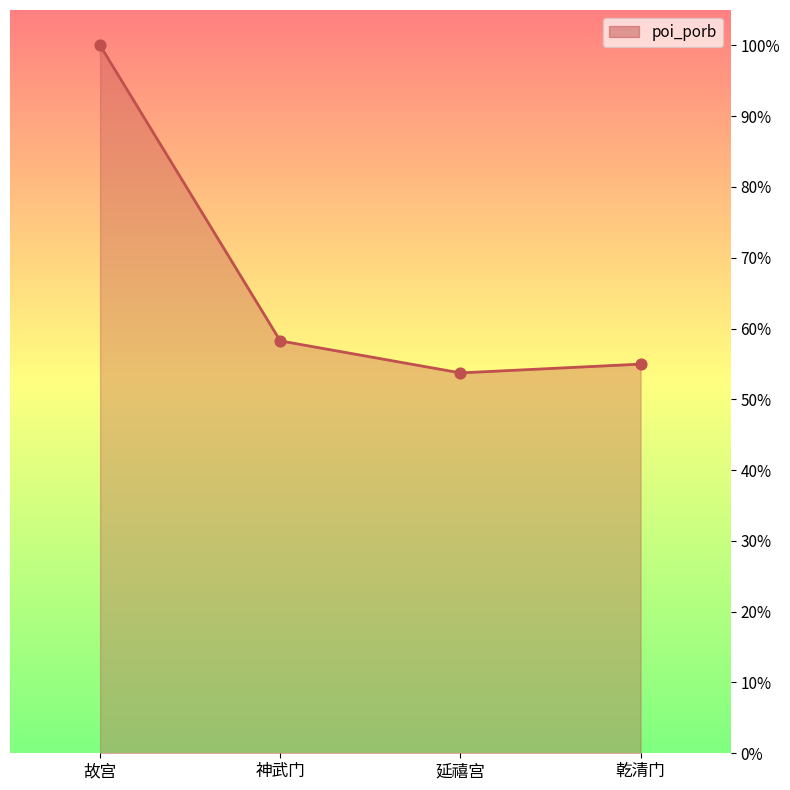

What is the change in value from 故宫 to 神武门?

-0.4